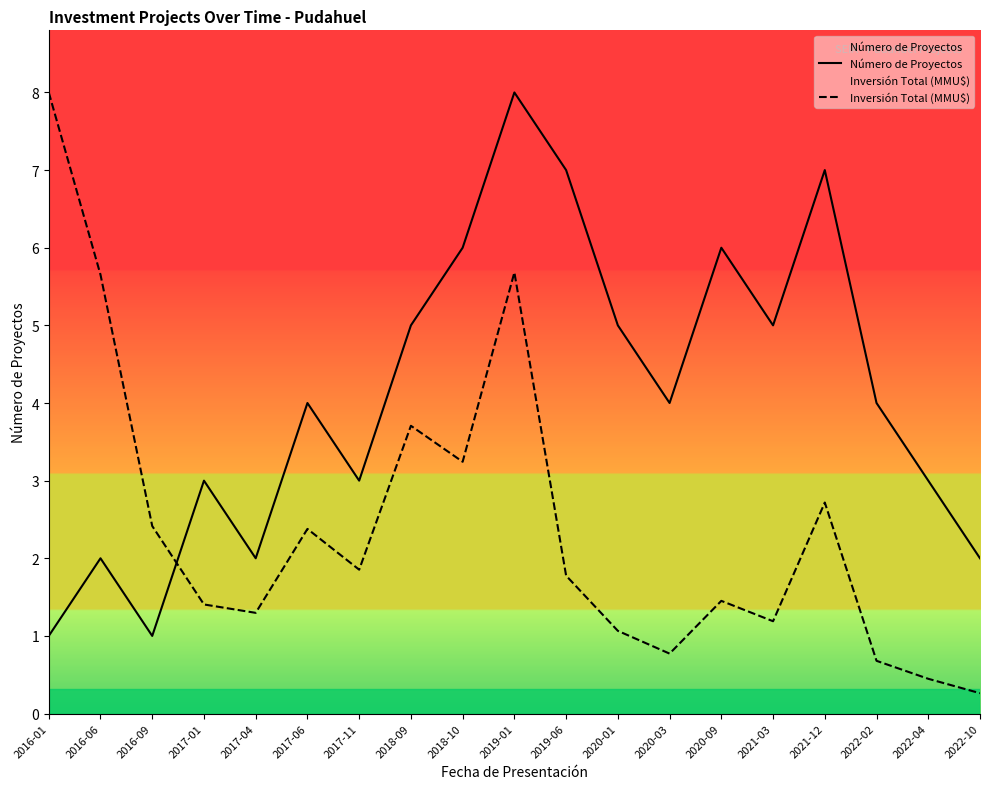

Which has a higher value, 2019-01 or 2018-09?

2019-01